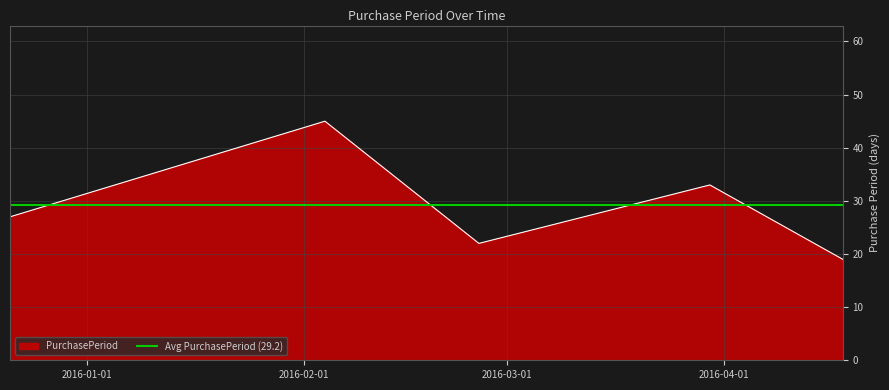

True or false: the data has more than 0 interior local peaks.

True